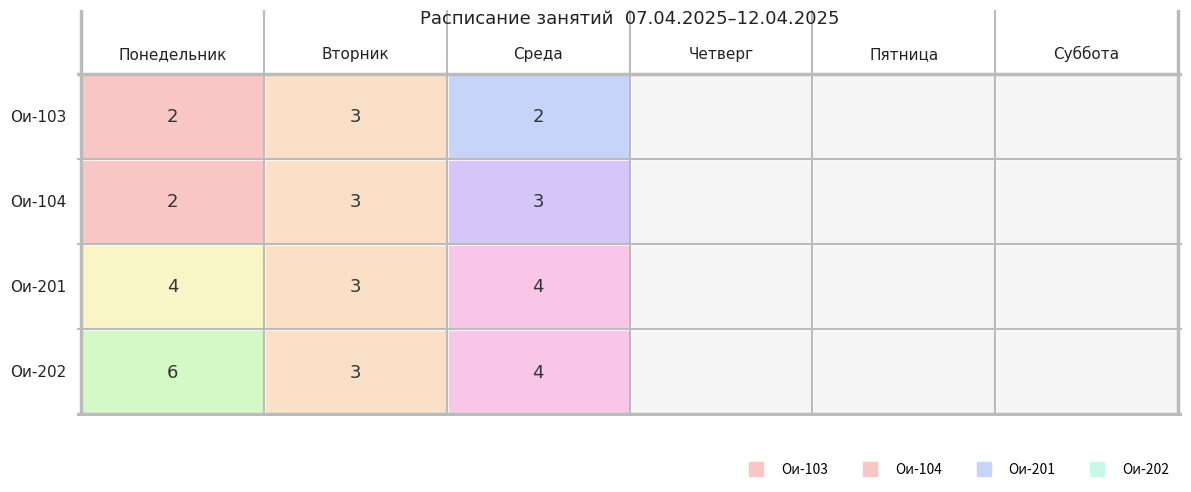

The value of Ои-201 at 1 is 3. True or false?

True